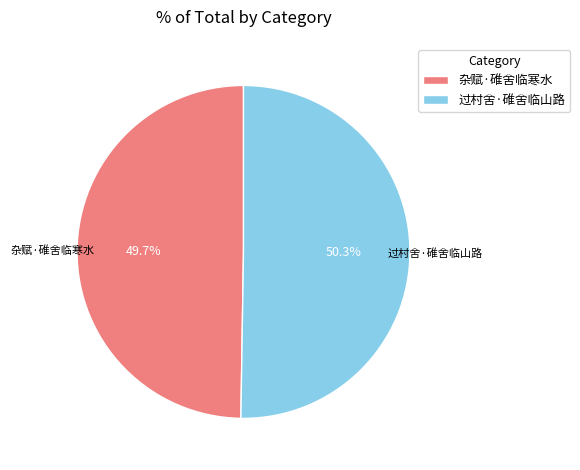

Which category has the smallest portion of the pie?

杂赋·碓舍临寒水